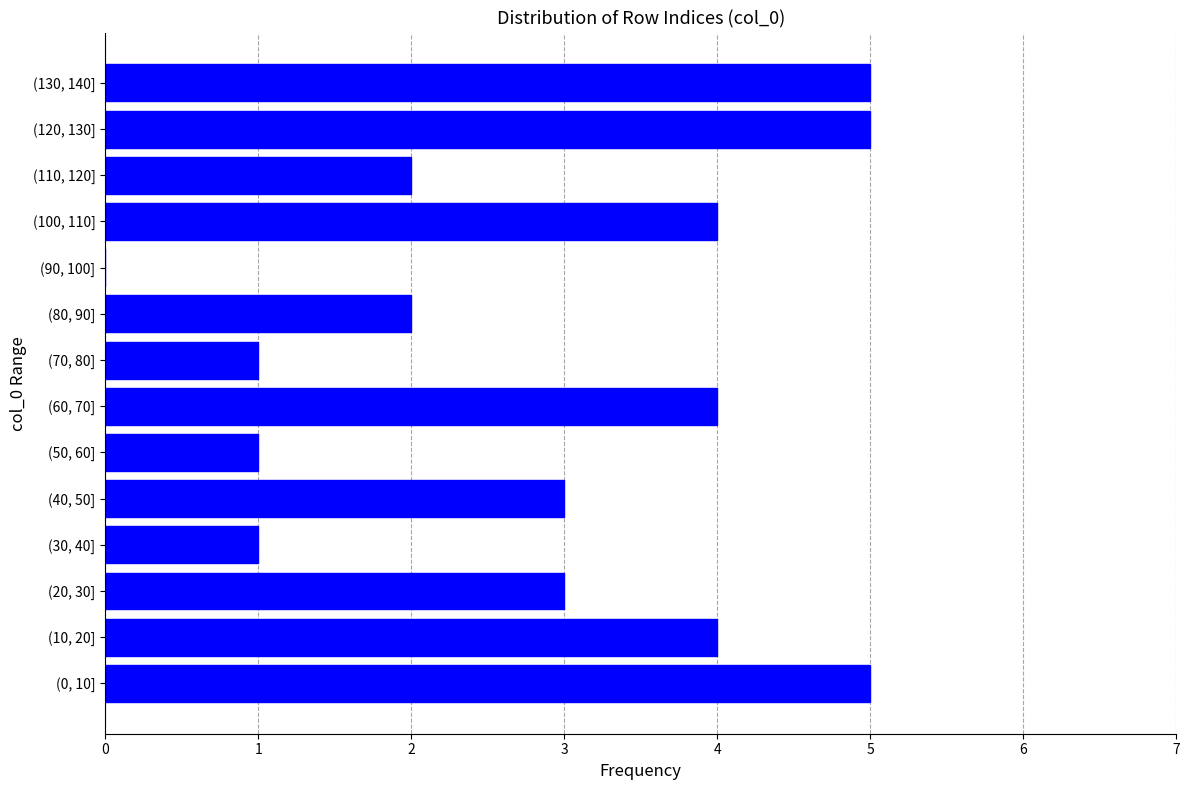

Reading bottom to top, transcribe all the data shown in this chart.

(0, 10]=5	(10, 20]=4	(20, 30]=3	(30, 40]=1	(40, 50]=3	(50, 60]=1	(60, 70]=4	(70, 80]=1	(80, 90]=2	(90, 100]=0	(100, 110]=4	(110, 120]=2	(120, 130]=5	(130, 140]=5